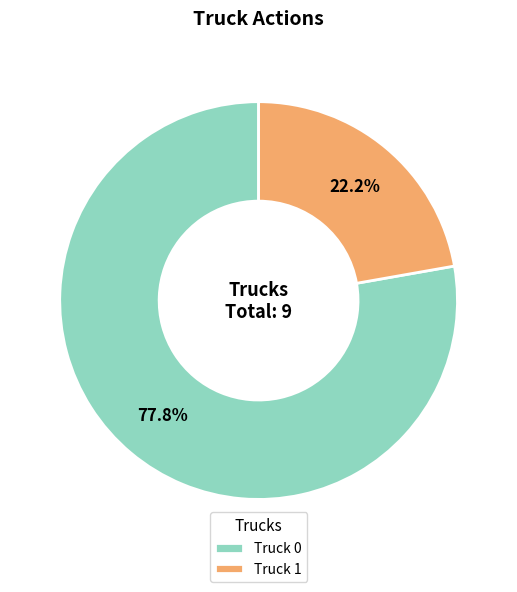

The Truck 0 slice represents 78% of the pie. True or false?

True